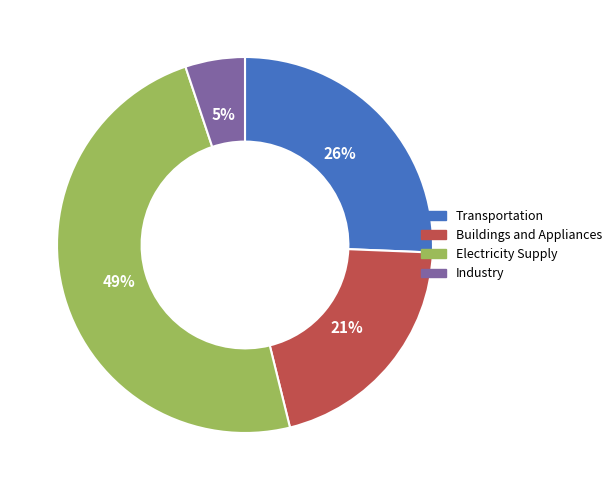

Which has a higher value, Electricity Supply or Transportation?

Electricity Supply